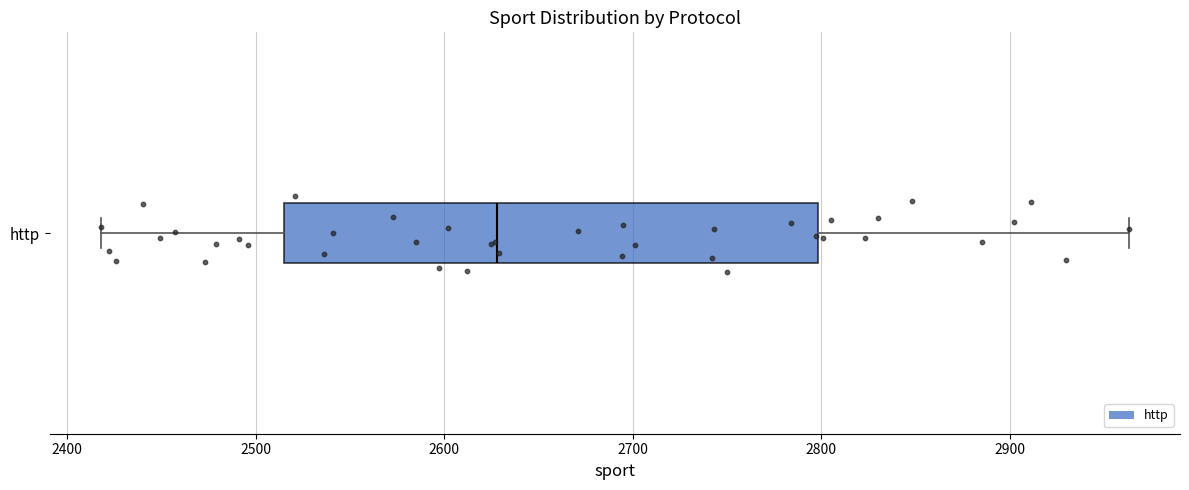

Read this box plot against the x-axis: the position of the median line, the range covered by the box, and the ends of both whiskers. The values are not printed on the chart, so give them approximately, as read against the axis.

median 2630, box 2510 to 2800, whiskers 2420 to 2960